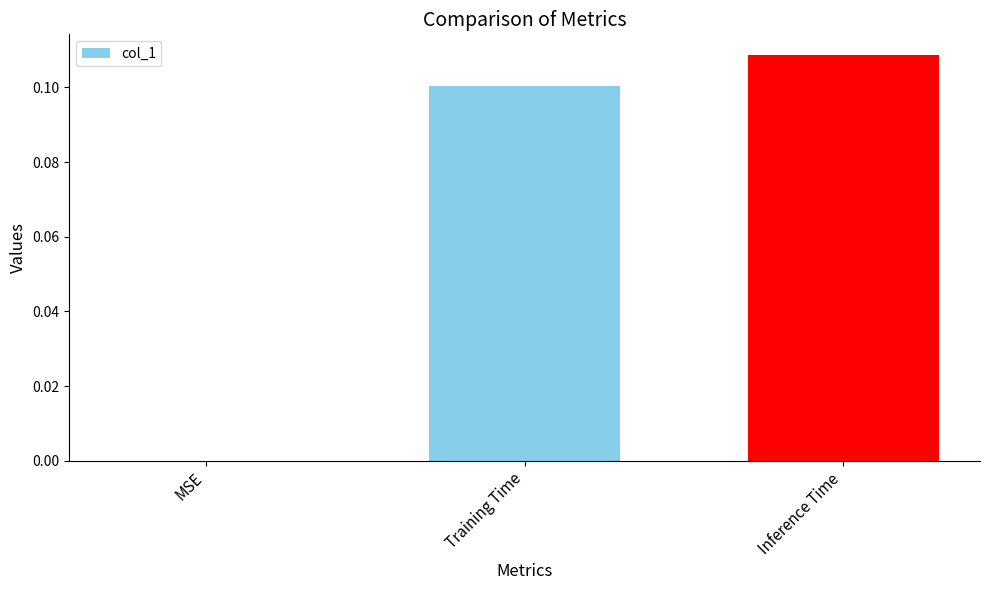

How many values are between 0 and 1?

3